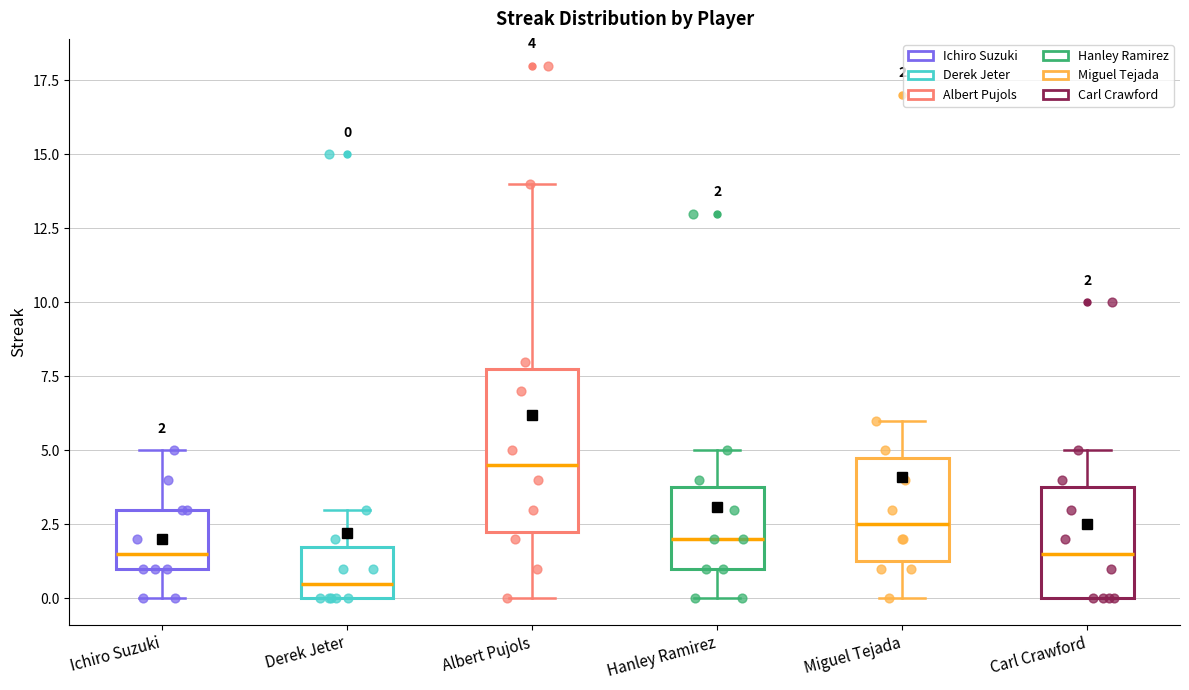

Comparing the boxes themselves (not the whiskers), which one is the tallest?

Albert Pujols